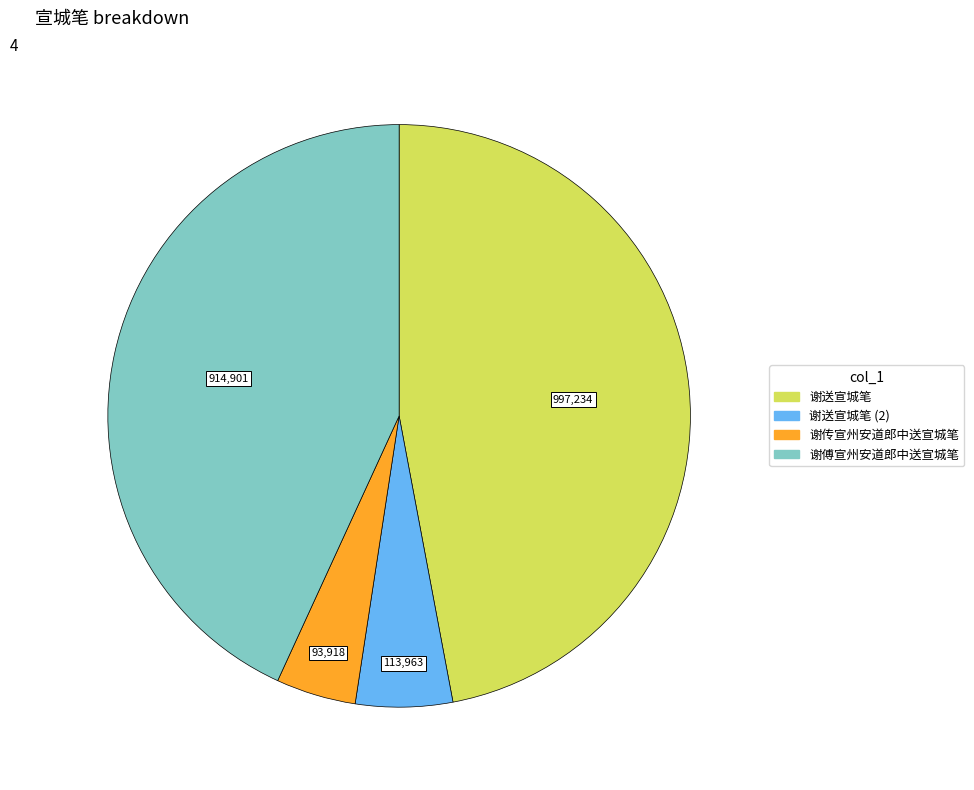

Is there a majority slice in this chart?

No